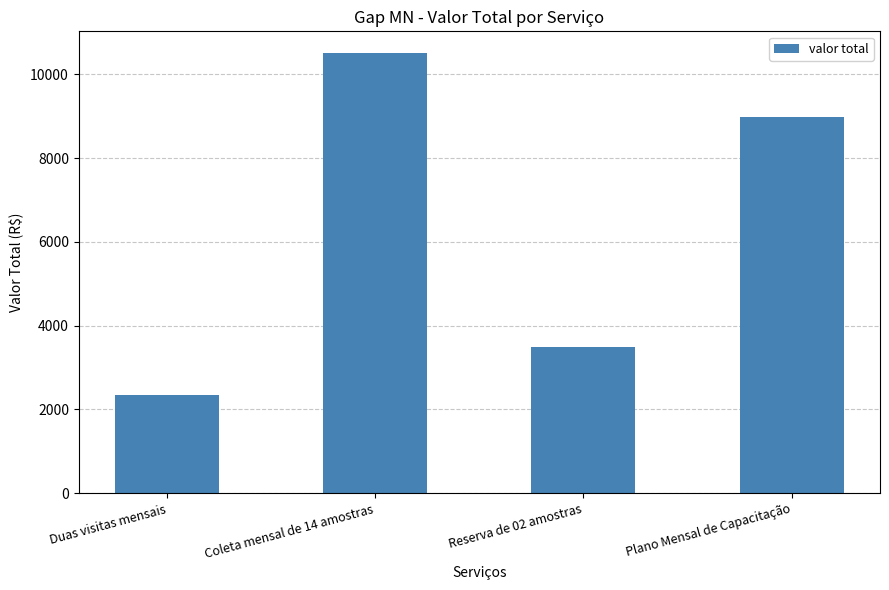

What is the average value?

6328